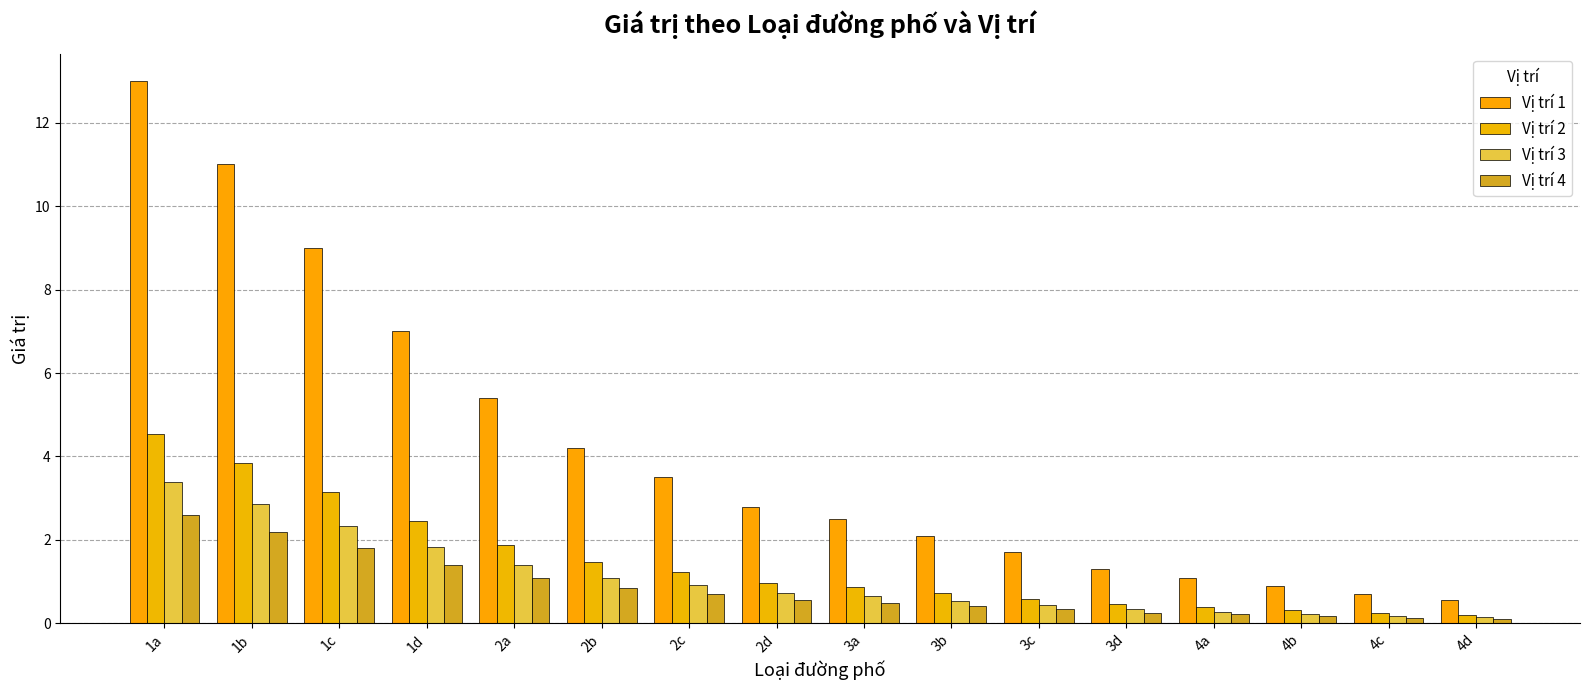

Read the Vị trí 2 value at 1a.

4.5